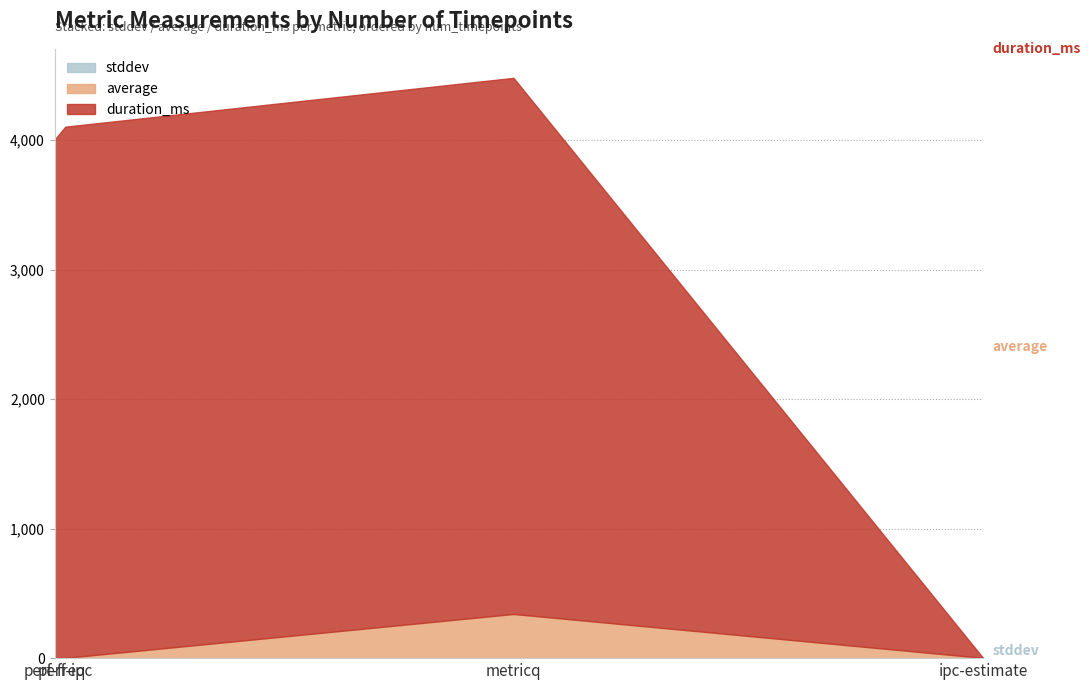

The value of duration_ms at metricq is 6515.6. True or false?

False